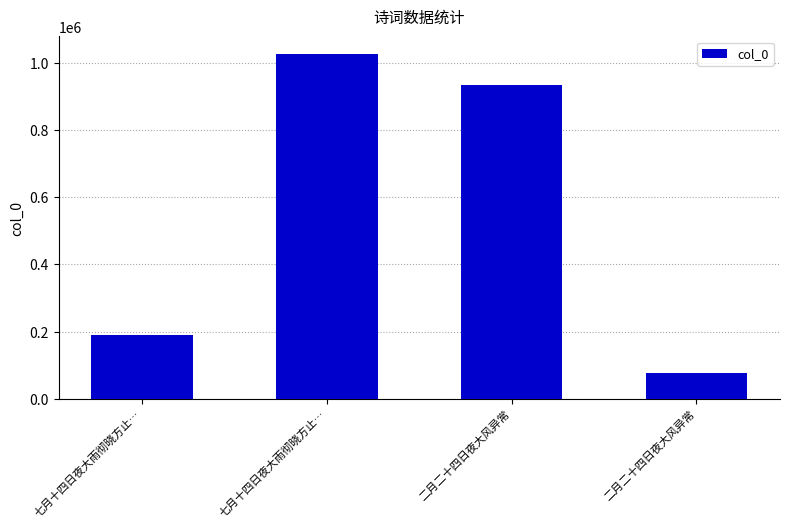

What is the difference between the values at 二月二十四日夜大风异常 and 七月十四日夜大雨彻晓方止…?

743841